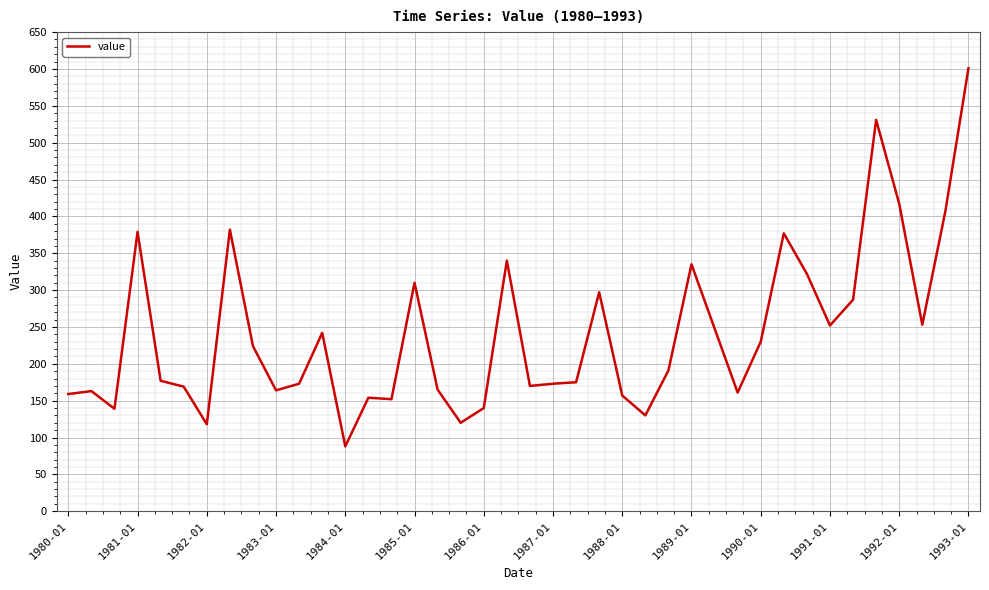

What is the difference between the maximum and second lowest values?

483